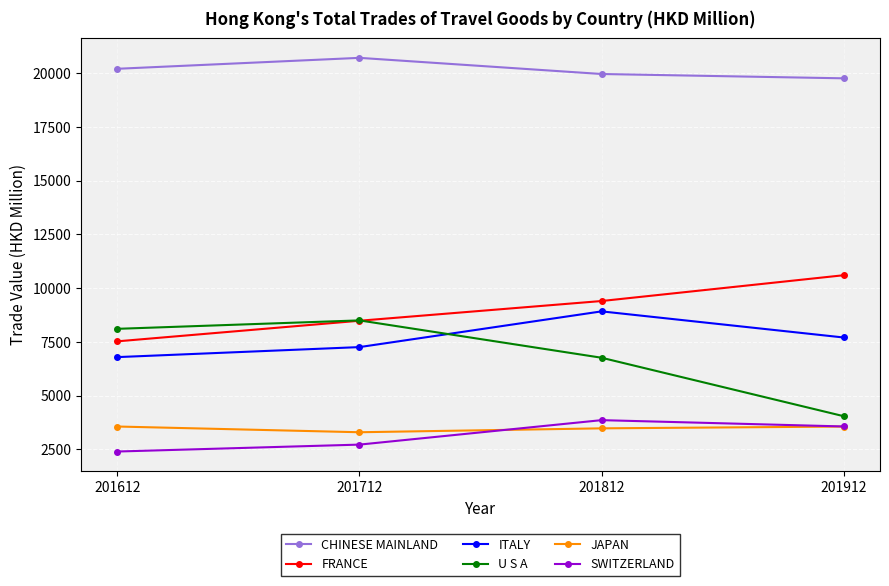

The U S A series shows 6042.2 at 201912. True or false?

False